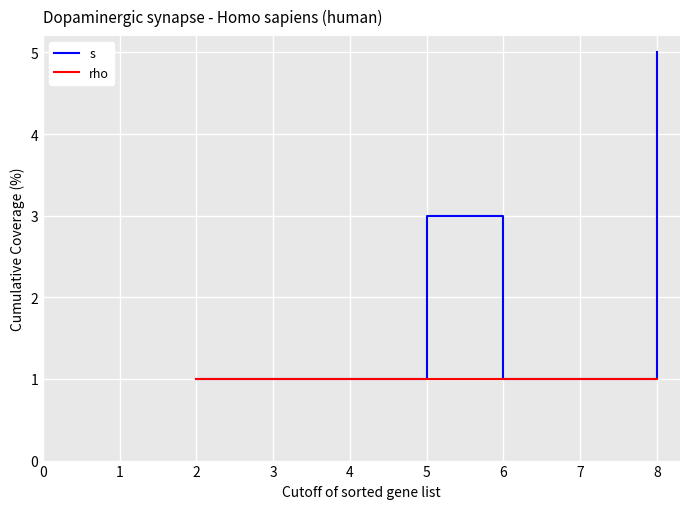

What is the difference between the maximum and minimum values in the s series?

4